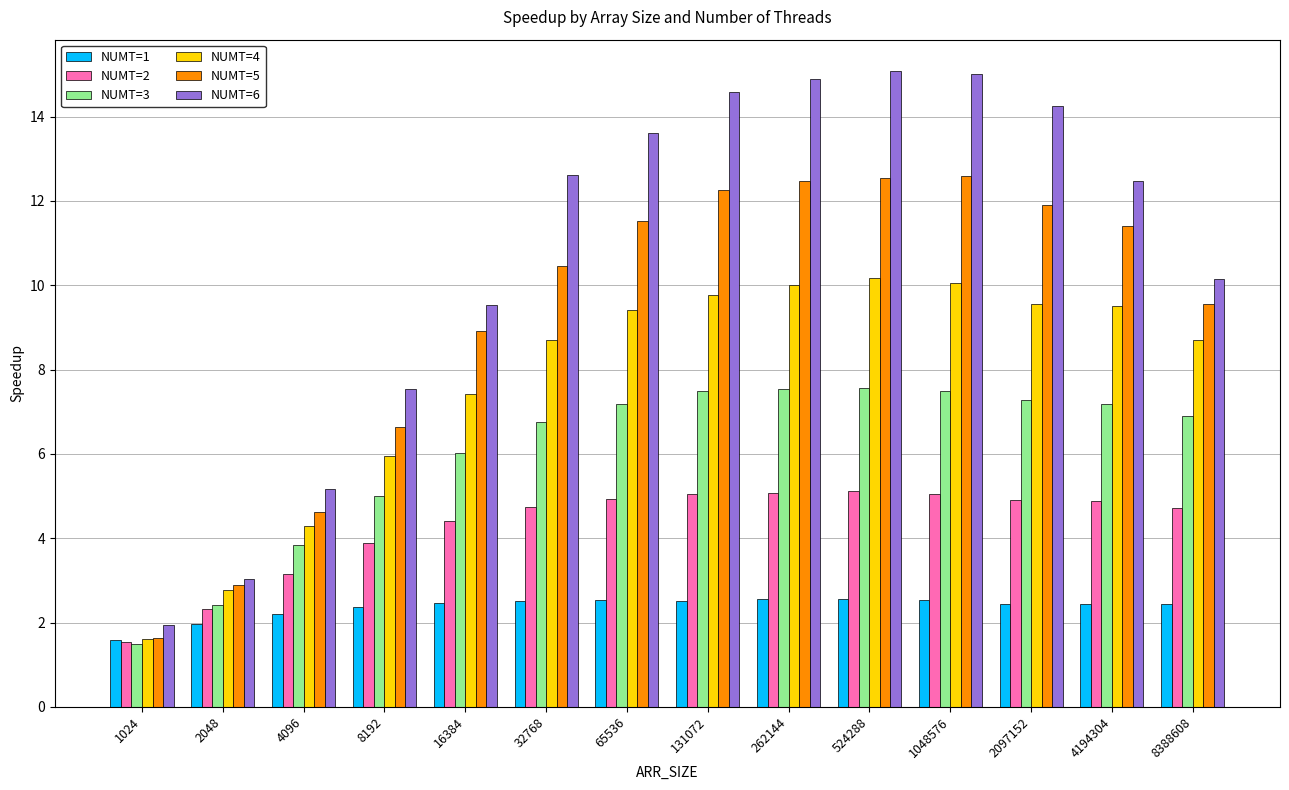

What is the spread (max minus min) of values at 2048?

1.1